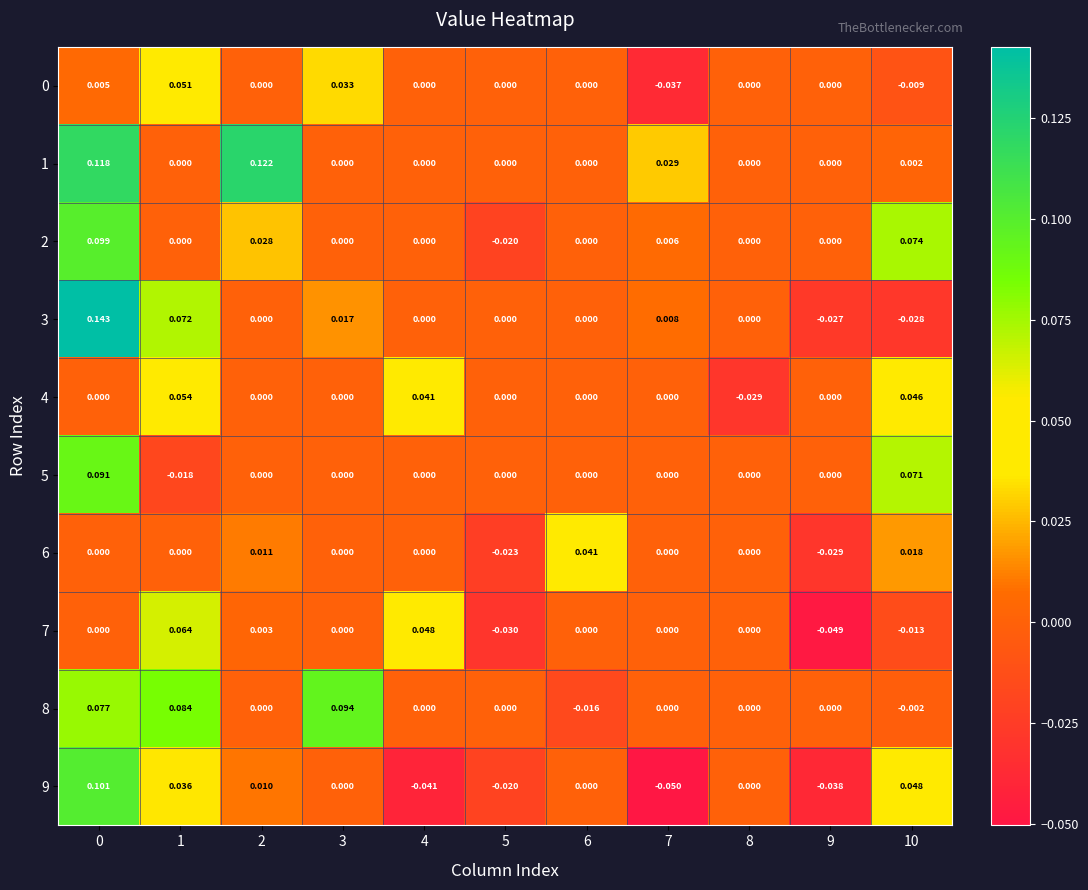

Is the value of 2 at 8 greater than the value of 4 at 8?

Yes